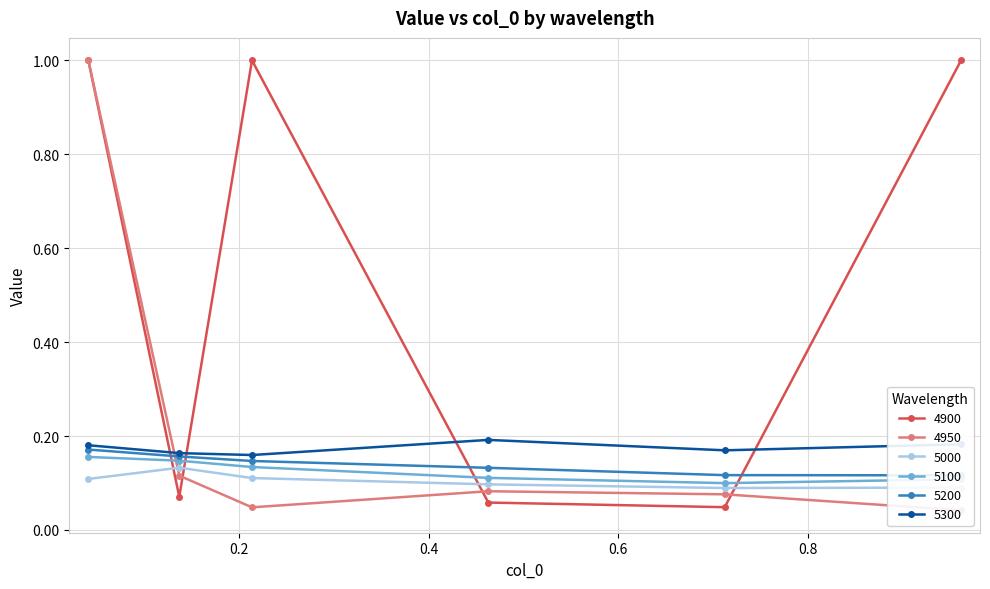

At 0.9616438356164384, list the series in order from smallest to largest.

4950, 5000, 5100, 5200, 5300, 4900